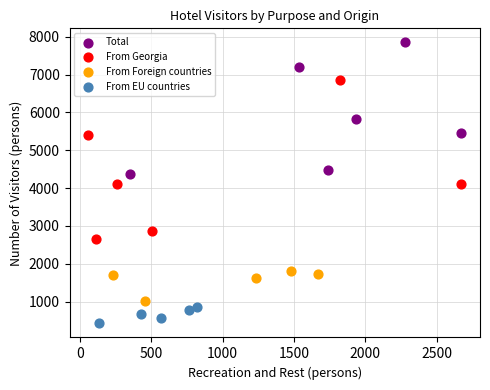

Which series has the widest spread of Y values?

From Georgia